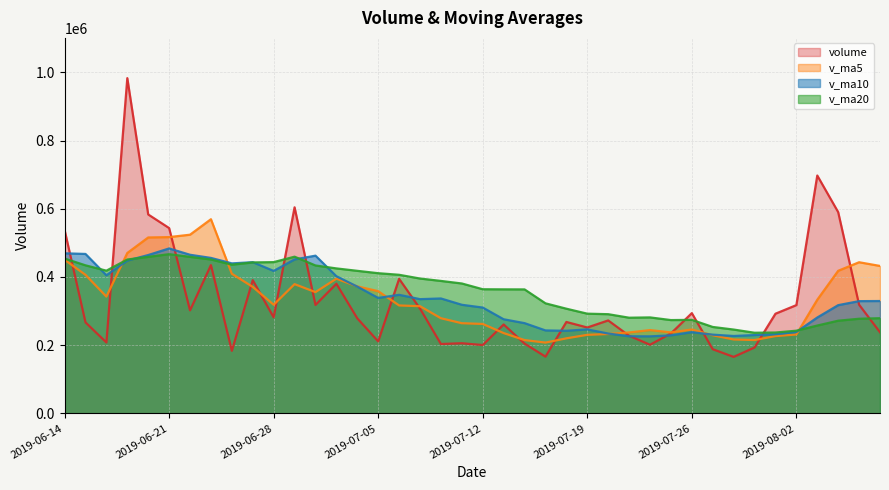

What is the minimum value for v_ma20?

236570.4